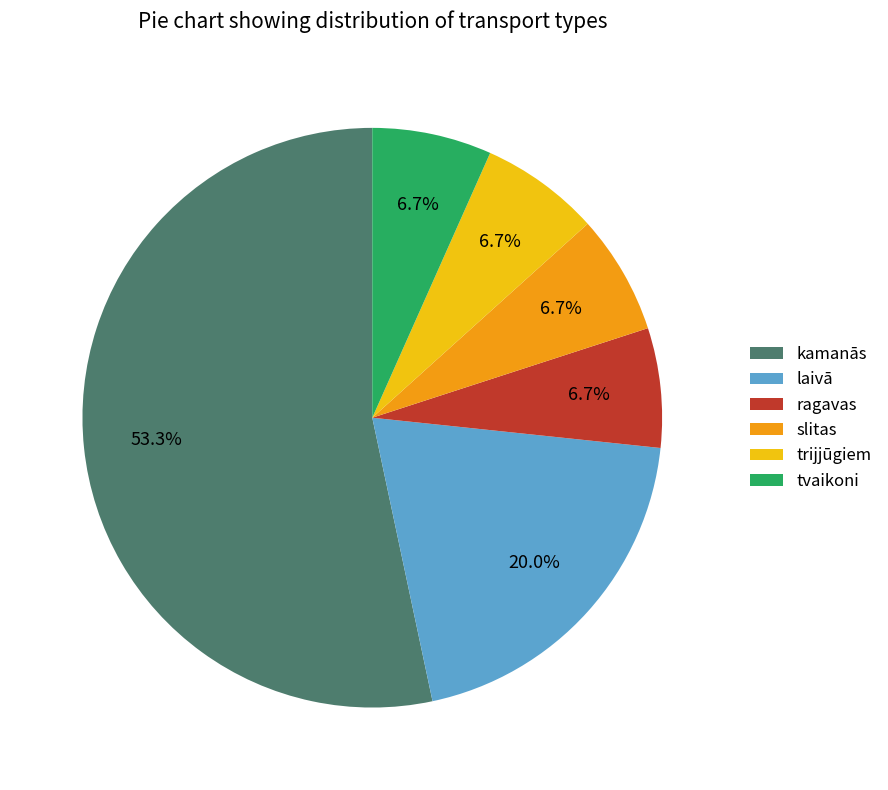

Does any single category account for the majority?

Yes